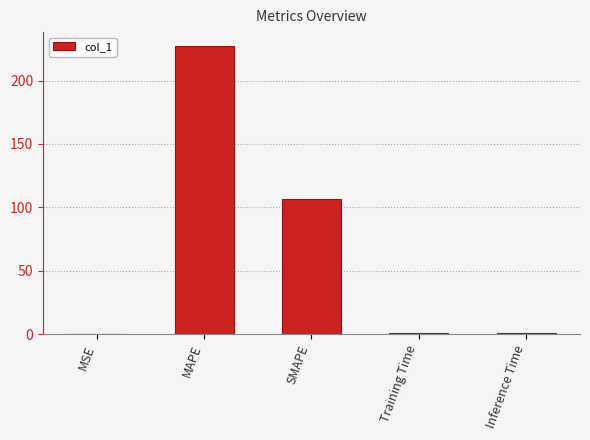

What is the maximum value shown in the chart?

226.9